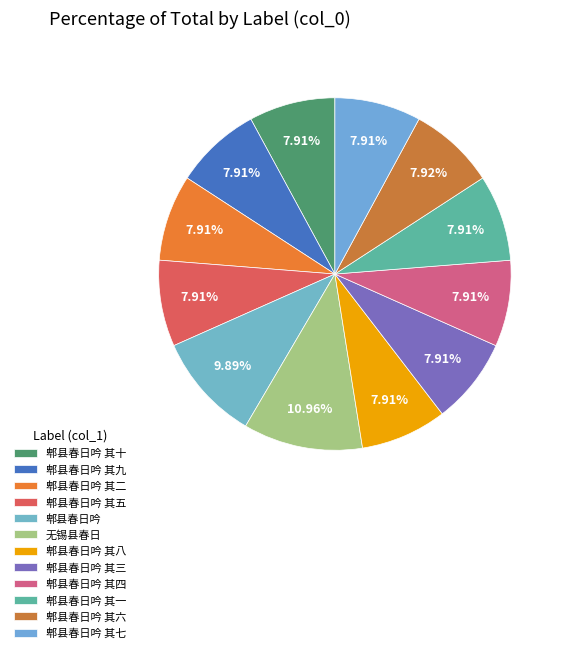

Which has a higher value, 郫县春日吟 其三 or 无锡县春日?

无锡县春日